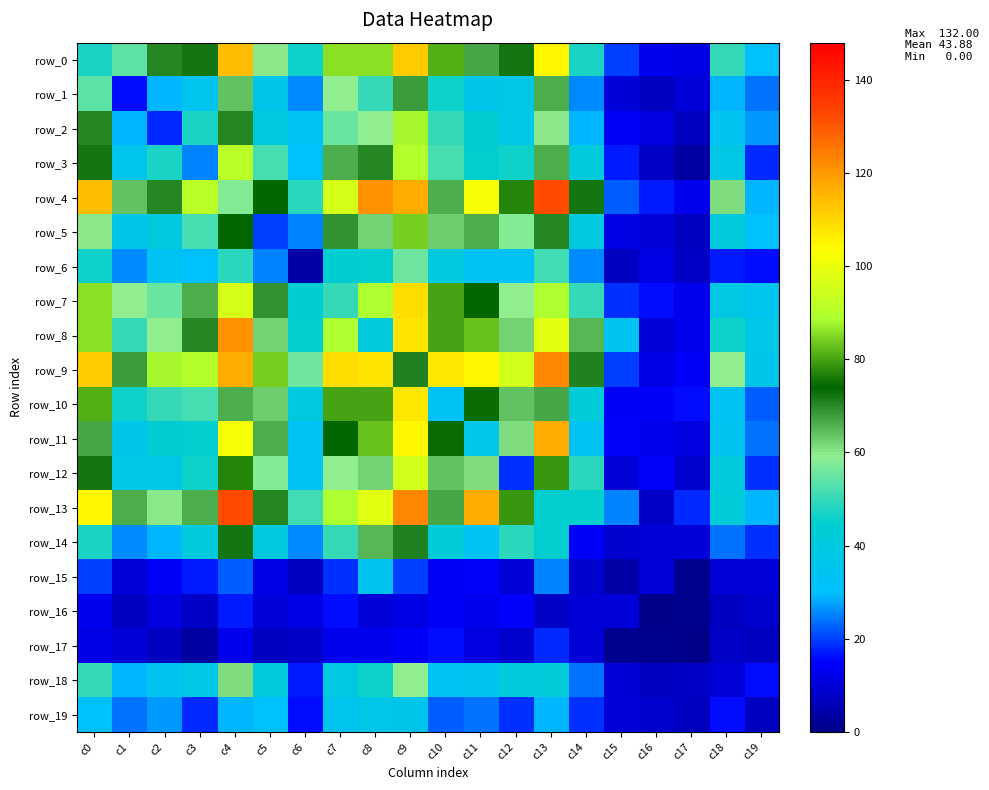

True or false: row_6 has a value of 44 at c2.

False